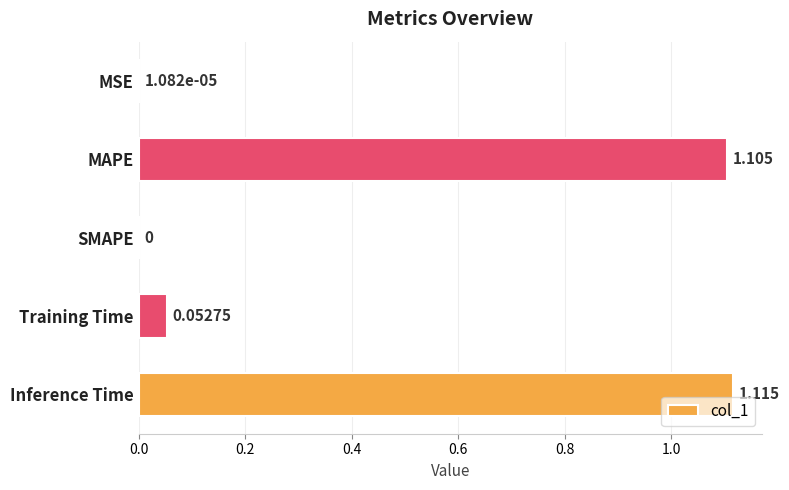

Which has a higher value, MAPE or SMAPE?

MAPE